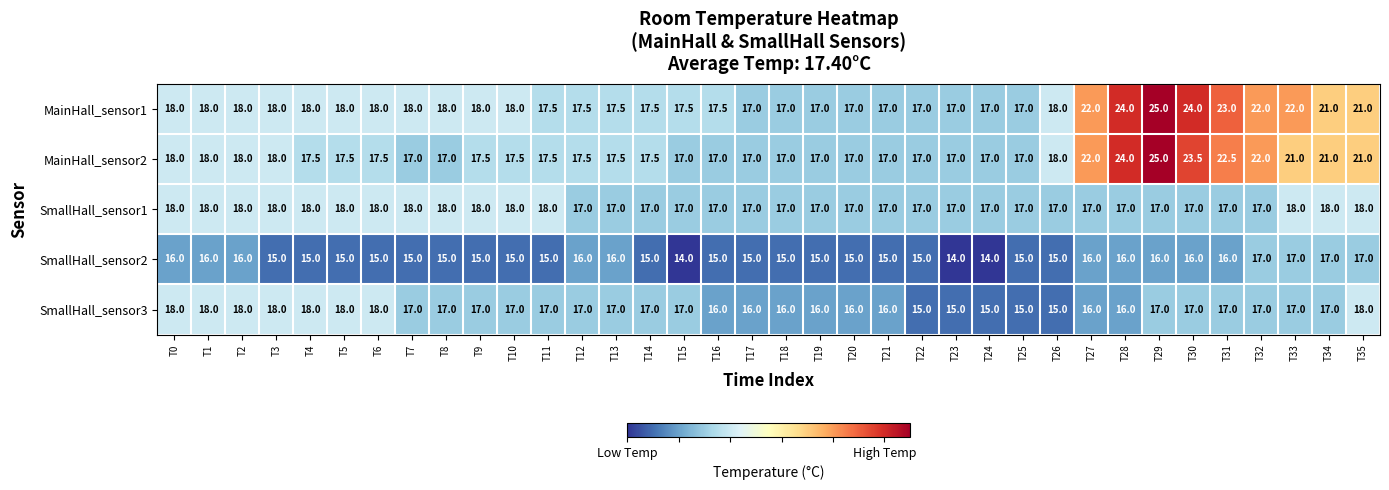

True or false: MainHall_sensor2 has a value of 18.0 at T2.

True